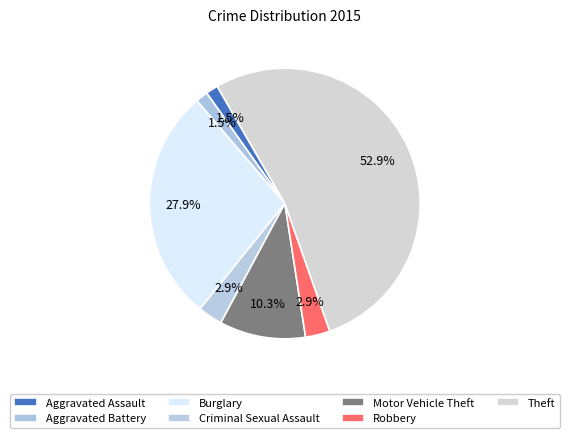

Count the number of slices in the pie.

7